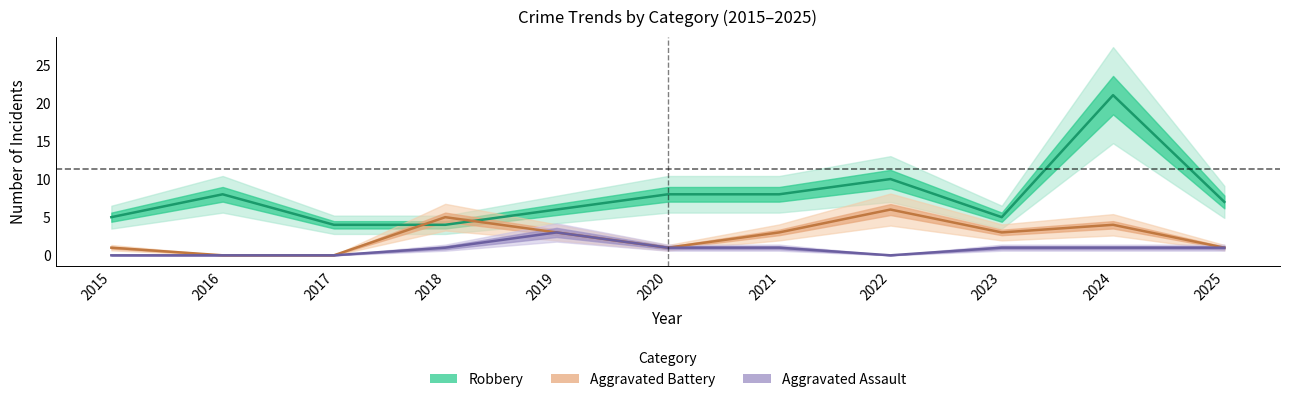

At which category does Robbery reach its first local peak?

2016